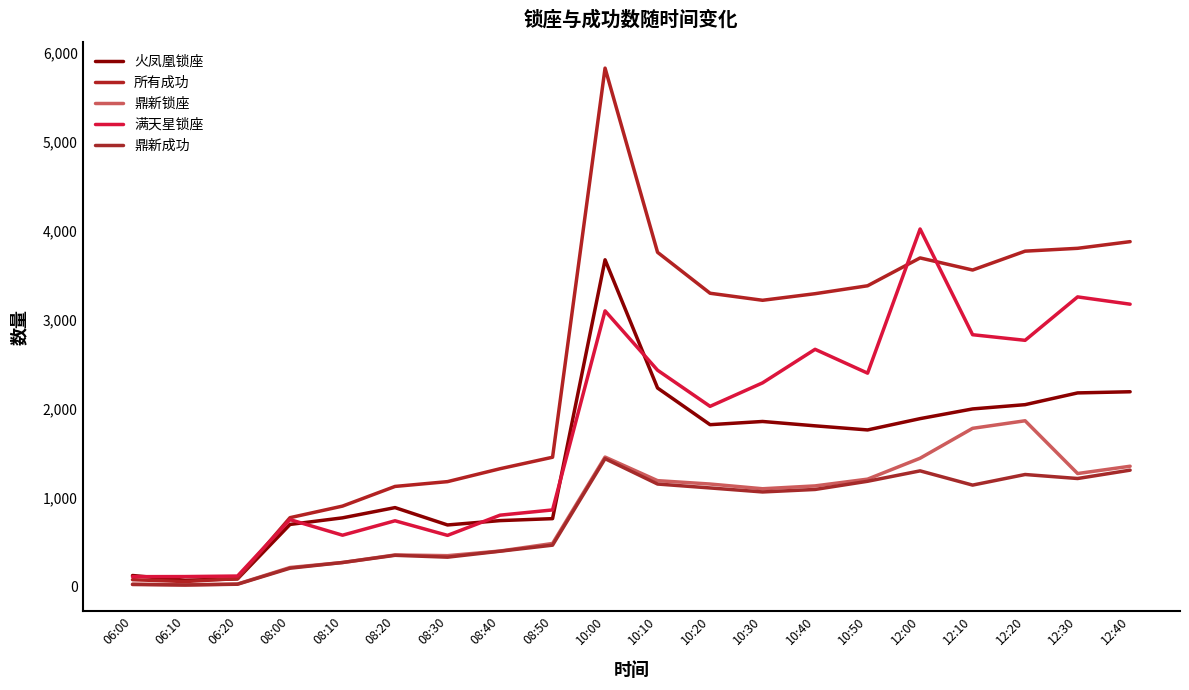

What is the value of the 所有成功 point at the 14th from the left?

3289